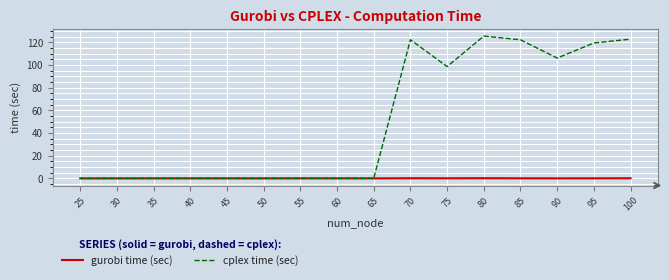

At which label is cplex time (sec) closest to 62?

75